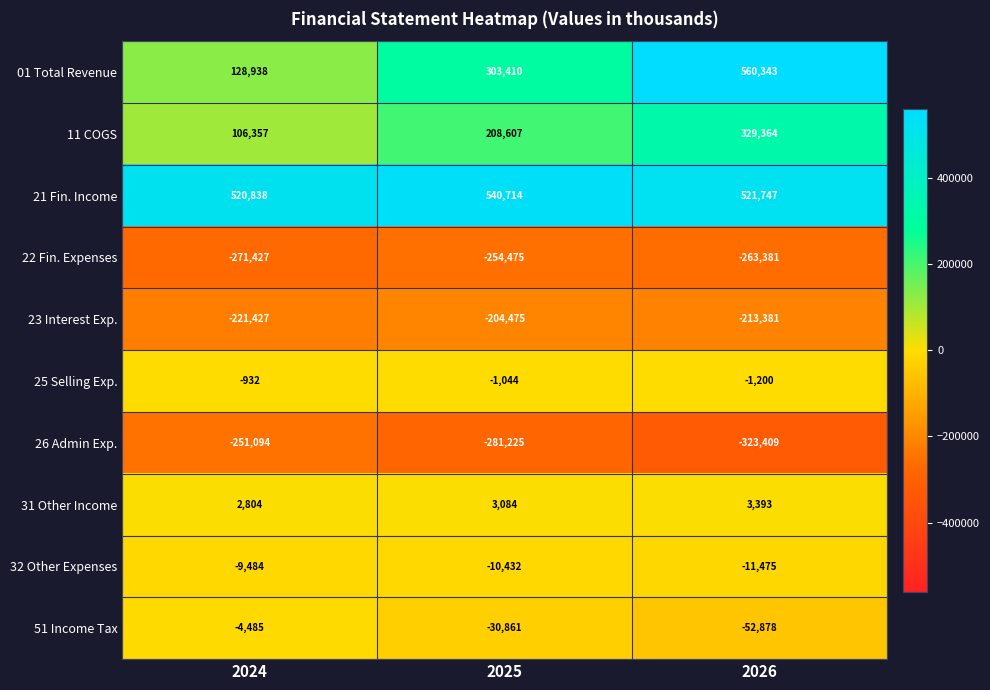

Where is 32 Other Expenses nearest to the value -10479?

2025